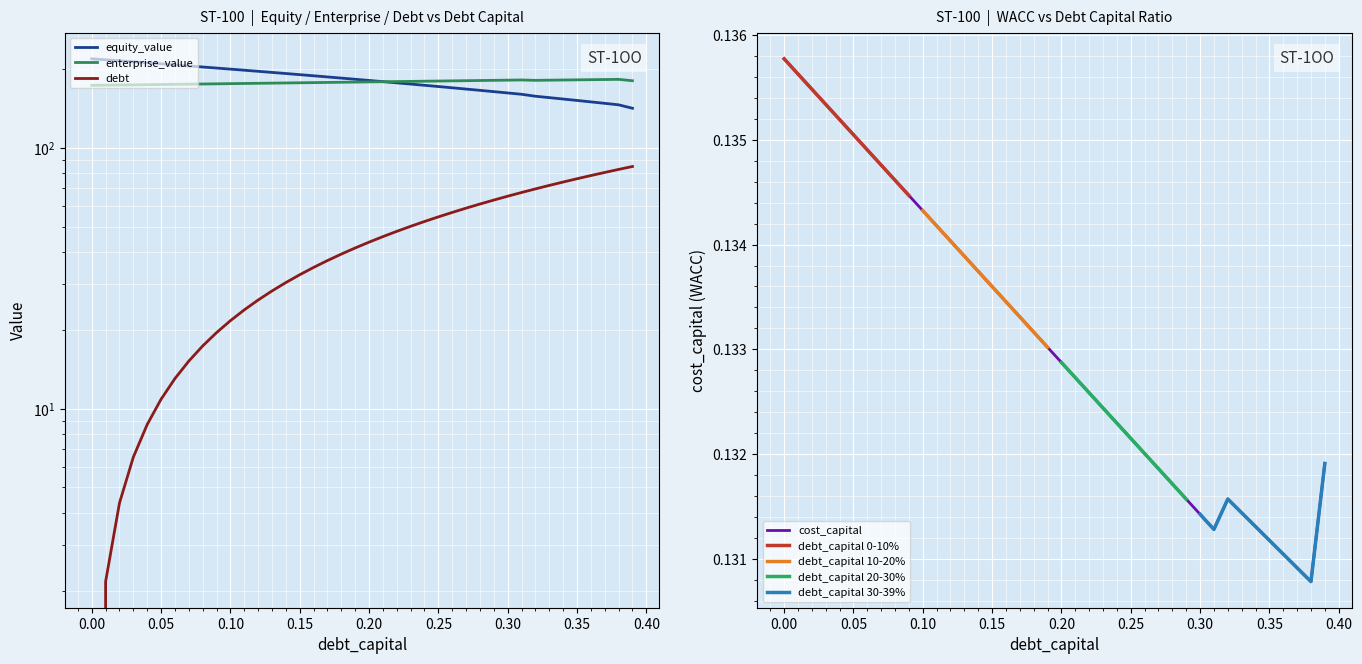

What position from the right is 0.05?

35